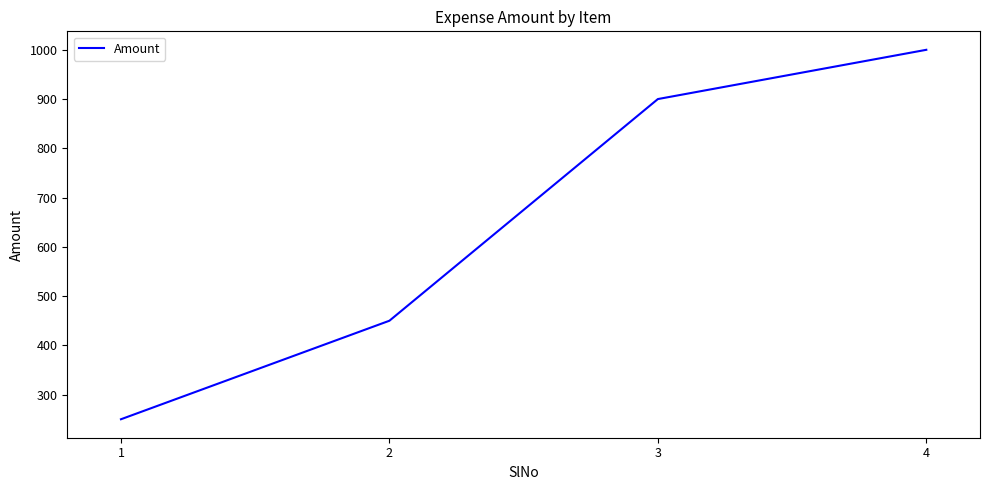

How many categories are shown in the chart?

4